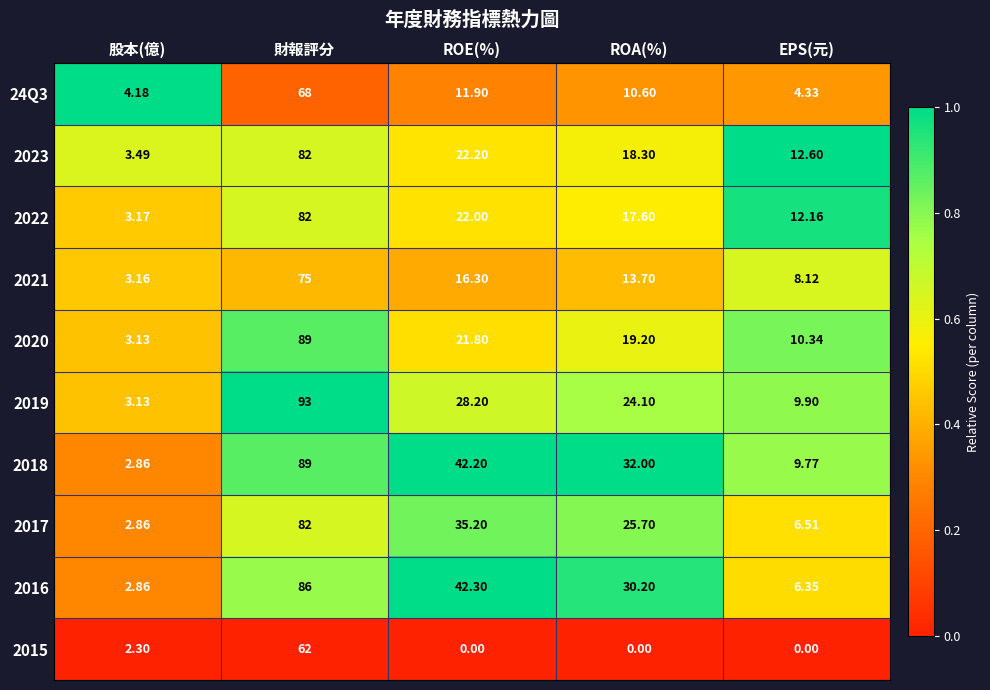

Which category has the lowest value in the 24Q3 series?

股本(億)